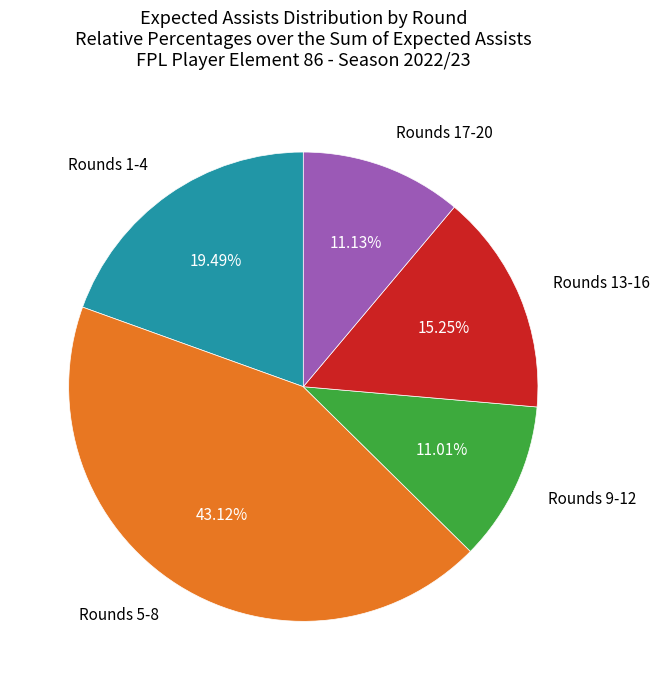

To the nearest percent, what is the average slice percentage?

20%